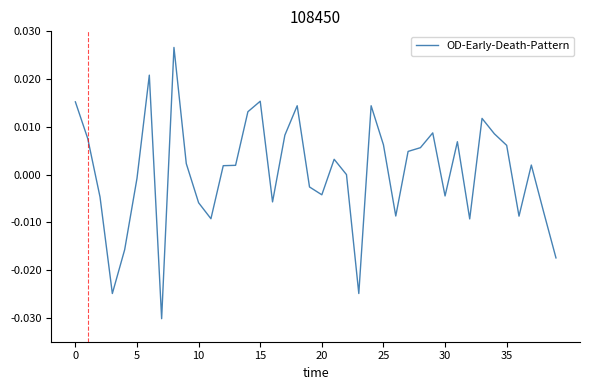

How many lines are shown in the chart?

1